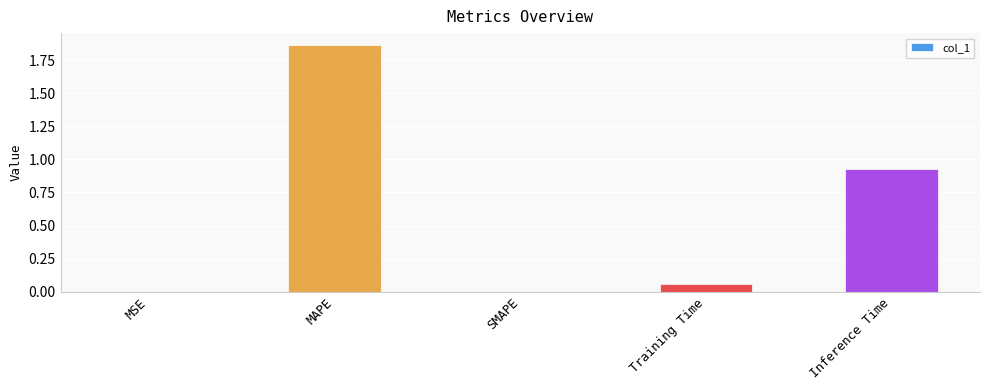

Which category has the highest value across all series?

MAPE